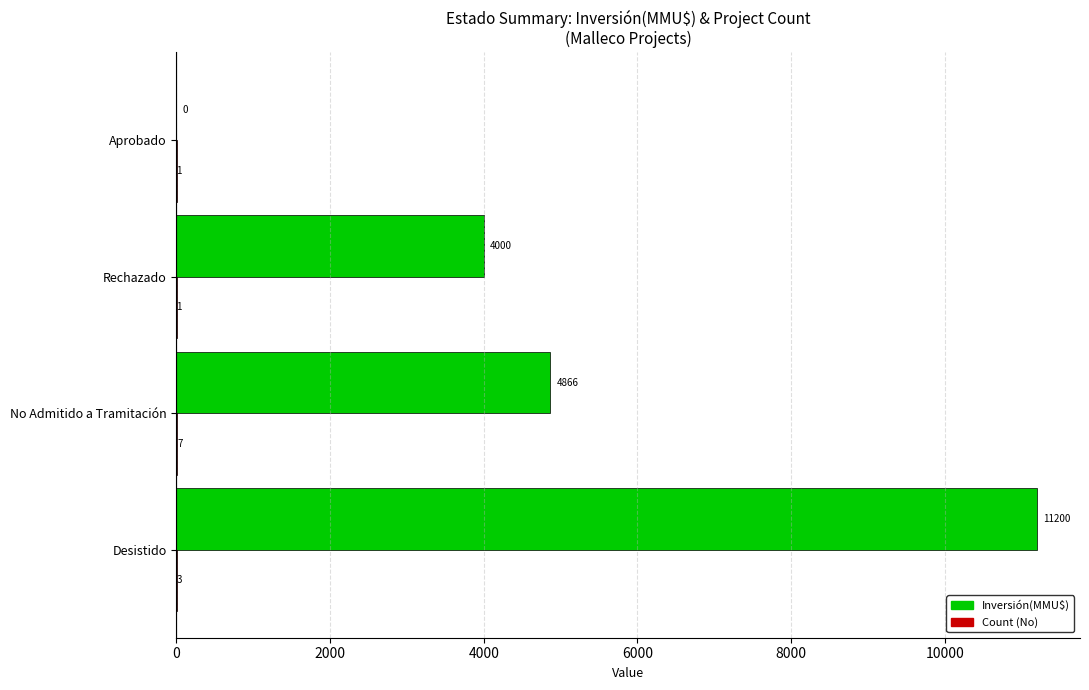

What is the approximate value of Inversión(MMU$) at No Admitido a Tramitación, to the nearest 10?

4870